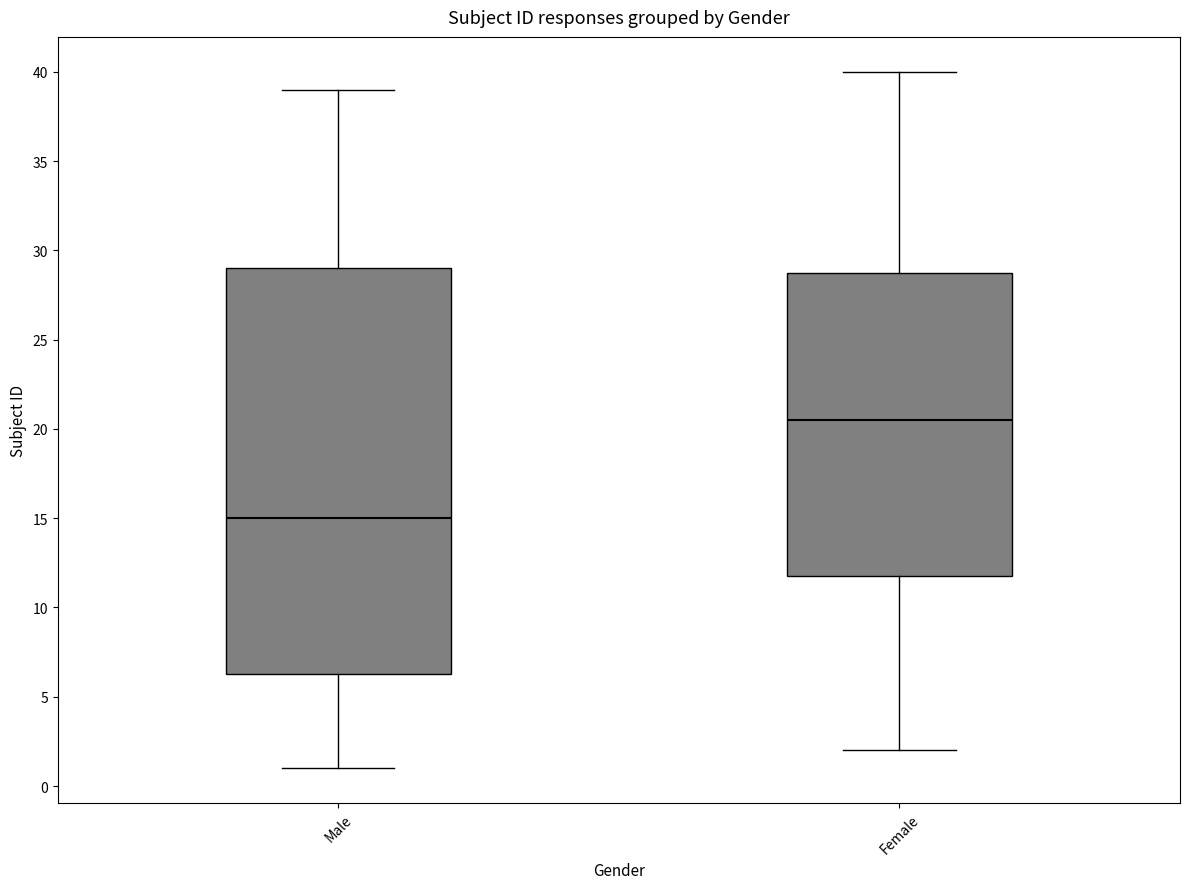

Which box is the tallest, from its lower edge to its upper edge?

Male